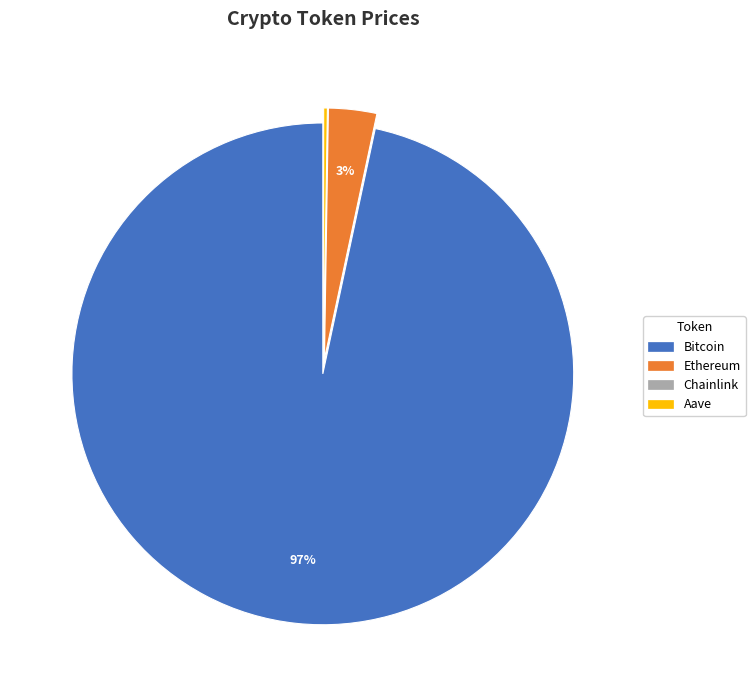

Is it true that Ethereum is 18% of the pie?

False